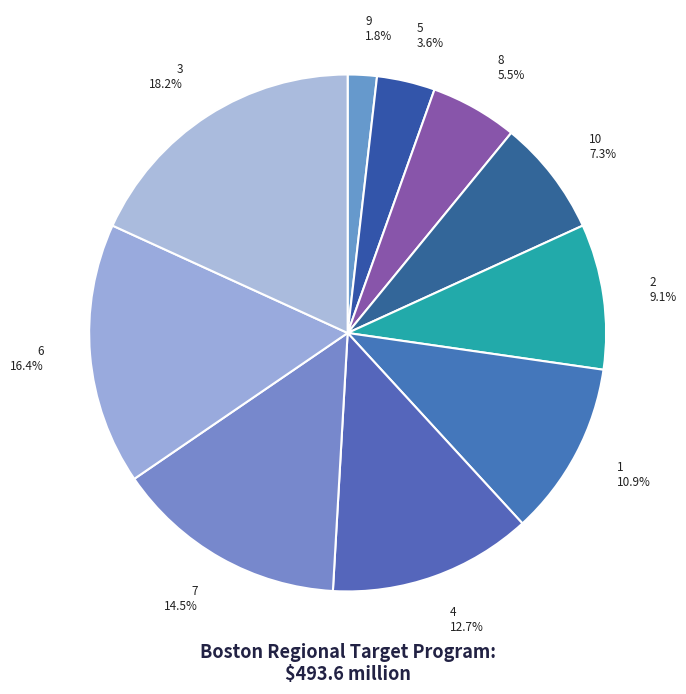

Does 8 represent more than half of the total?

No